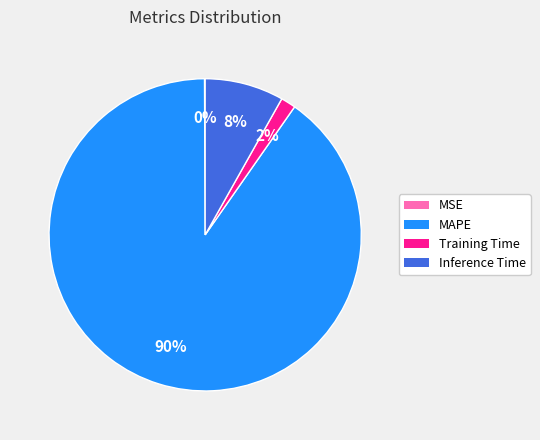

What is the largest slice in the pie chart?

MAPE